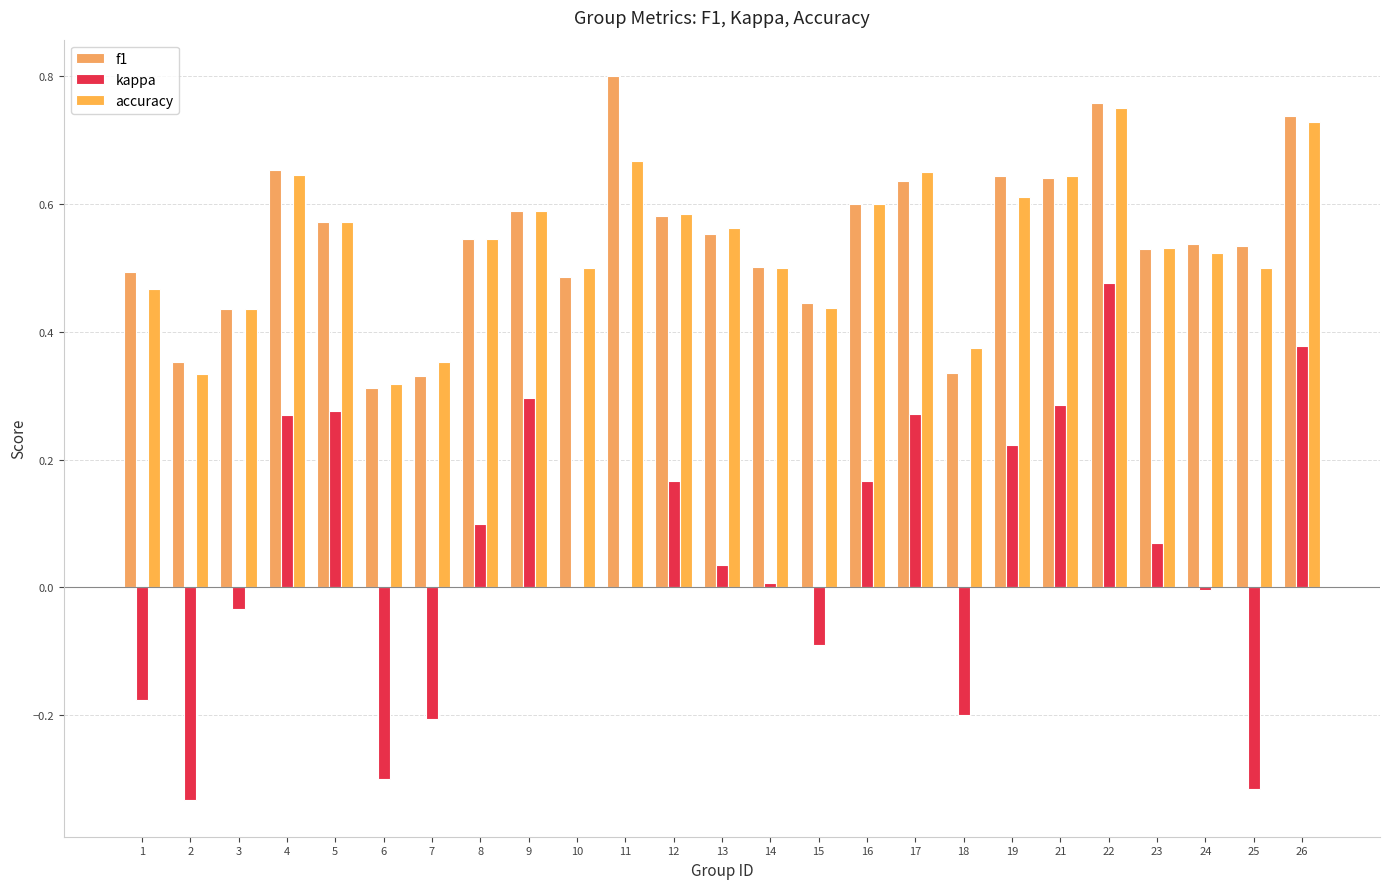

What is the approximate value of f1 at 26?

0.7